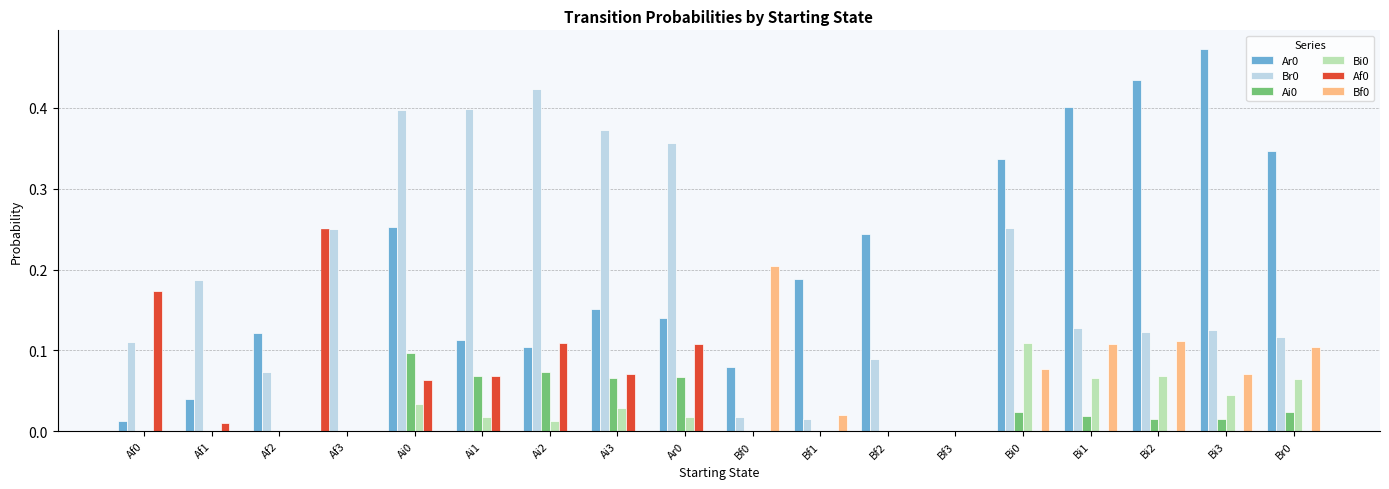

How many groups of bars are there?

18